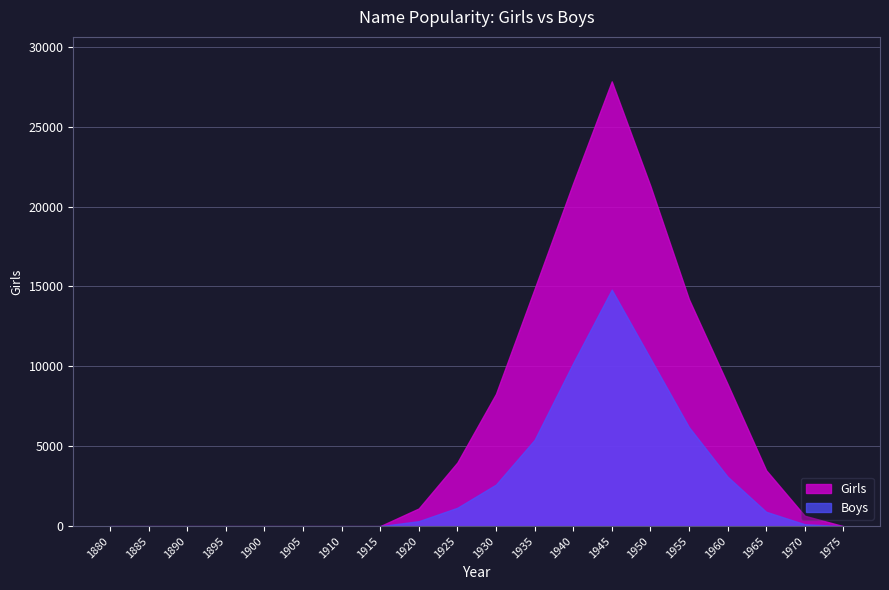

Reading left to right, extract all data points from this chart.

Girls: 1880=0	1885=0	1890=0	1895=0	1900=0	1905=0	1910=0	1915=0	1920=1107	1925=3982	1930=8275	1935=14842	1940=21459	1945=27834	1950=21300	1955=14200	1960=8900	1965=3500	1970=650	1975=0
Boys: 1880=0	1885=0	1890=0	1895=0	1900=0	1905=0	1910=0	1915=0	1920=312	1925=1150	1930=2600	1935=5400	1940=10200	1945=14800	1950=10500	1955=6200	1960=3100	1965=900	1970=120	1975=0